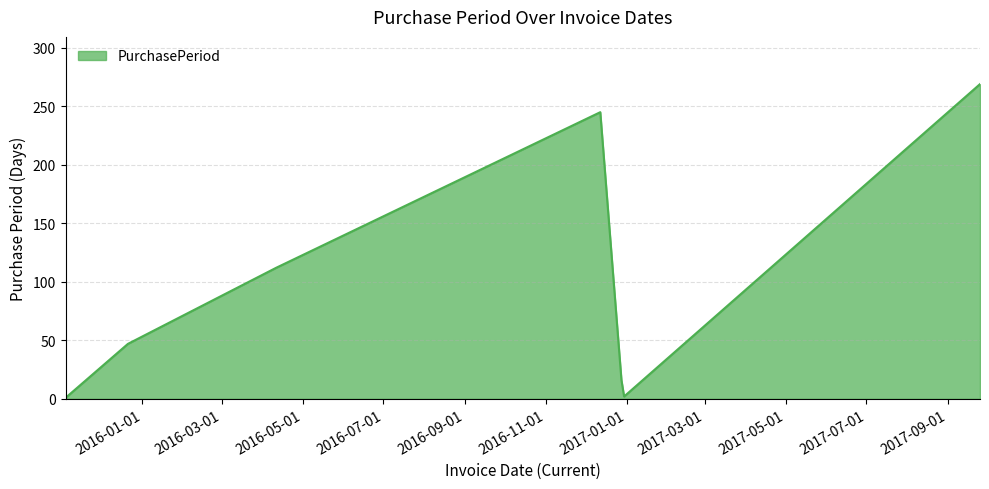

How many distinct data groups are displayed?

1